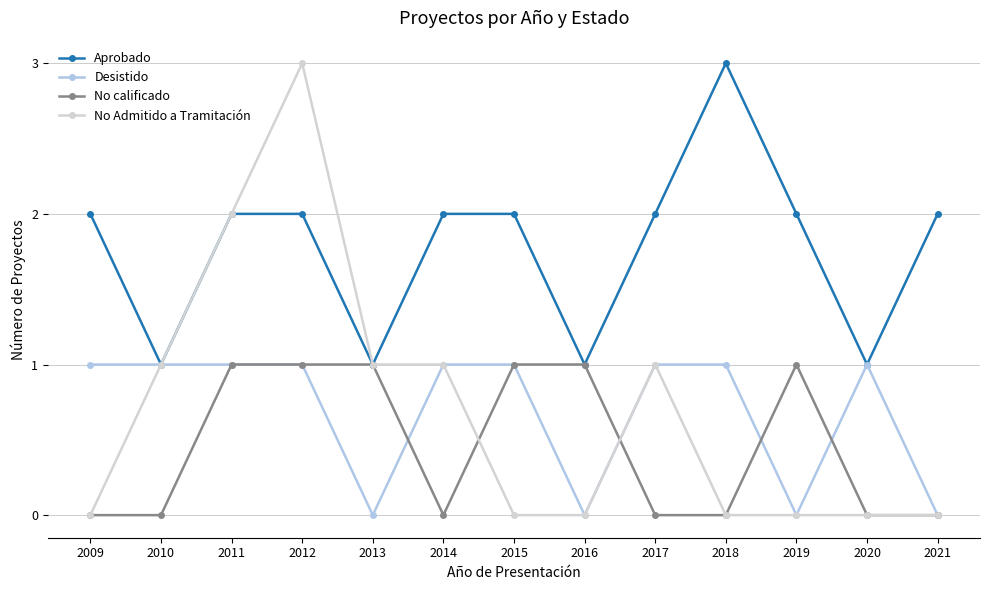

At which category is the sum across all series the highest?

2012